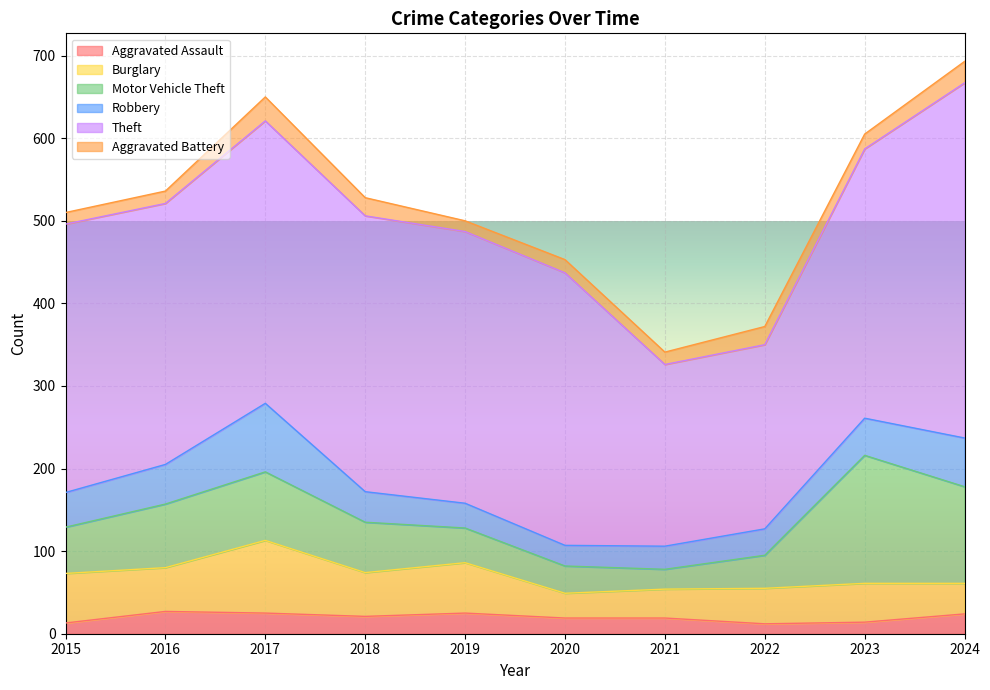

Which series has the largest total across all categories?

Theft